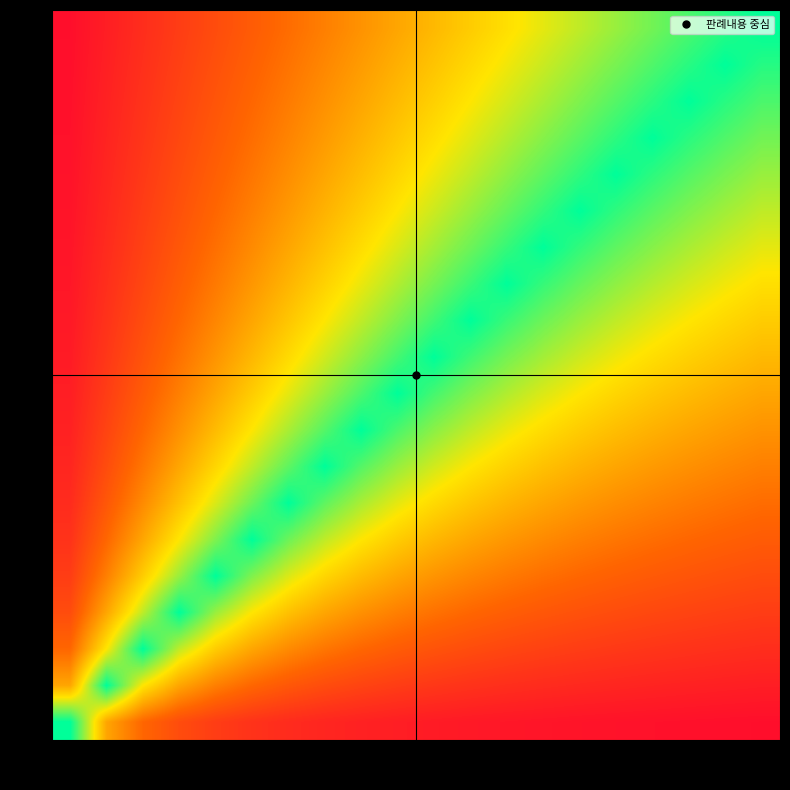

Reading left to right, what are all the values shown in this chart?

1: 1=1.0	2=0.5	3=0.3	4=0.2	5=0.2	6=0.2	7=0.1	8=0.1	9=0.1	10=0.1	11=0.1	12=0.1	13=0.1	14=0.1	15=0.1	16=0.1	17=0.1	18=0.1	19=0.1	20=0.1
2: 1=0.5	2=1.0	3=0.7	4=0.5	5=0.4	6=0.3	7=0.3	8=0.2	9=0.2	10=0.2	11=0.2	12=0.2	13=0.2	14=0.1	15=0.1	16=0.1	17=0.1	18=0.1	19=0.1	20=0.1
3: 1=0.3	2=0.7	3=1.0	4=0.8	5=0.6	6=0.5	7=0.4	8=0.4	9=0.3	10=0.3	11=0.3	12=0.2	13=0.2	14=0.2	15=0.2	16=0.2	17=0.2	18=0.2	19=0.2	20=0.1
4: 1=0.2	2=0.5	3=0.8	4=1.0	5=0.8	6=0.7	7=0.6	8=0.5	9=0.4	10=0.4	11=0.4	12=0.3	13=0.3	14=0.3	15=0.3	16=0.2	17=0.2	18=0.2	19=0.2	20=0.2
5: 1=0.2	2=0.4	3=0.6	4=0.8	5=1.0	6=0.8	7=0.7	8=0.6	9=0.6	10=0.5	11=0.5	12=0.4	13=0.4	14=0.4	15=0.3	16=0.3	17=0.3	18=0.3	19=0.3	20=0.2
6: 1=0.2	2=0.3	3=0.5	4=0.7	5=0.8	6=1.0	7=0.9	8=0.8	9=0.7	10=0.6	11=0.5	12=0.5	13=0.5	14=0.4	15=0.4	16=0.4	17=0.4	18=0.3	19=0.3	20=0.3
7: 1=0.1	2=0.3	3=0.4	4=0.6	5=0.7	6=0.9	7=1.0	8=0.9	9=0.8	10=0.7	11=0.6	12=0.6	13=0.5	14=0.5	15=0.5	16=0.4	17=0.4	18=0.4	19=0.4	20=0.3
8: 1=0.1	2=0.2	3=0.4	4=0.5	5=0.6	6=0.8	7=0.9	8=1.0	9=0.9	10=0.8	11=0.7	12=0.7	13=0.6	14=0.6	15=0.5	16=0.5	17=0.5	18=0.4	19=0.4	20=0.4
9: 1=0.1	2=0.2	3=0.3	4=0.4	5=0.6	6=0.7	7=0.8	8=0.9	9=1.0	10=0.9	11=0.8	12=0.8	13=0.7	14=0.6	15=0.6	16=0.6	17=0.5	18=0.5	19=0.5	20=0.5
10: 1=0.1	2=0.2	3=0.3	4=0.4	5=0.5	6=0.6	7=0.7	8=0.8	9=0.9	10=1.0	11=0.9	12=0.8	13=0.8	14=0.7	15=0.7	16=0.6	17=0.6	18=0.6	19=0.5	20=0.5
11: 1=0.1	2=0.2	3=0.3	4=0.4	5=0.5	6=0.5	7=0.6	8=0.7	9=0.8	10=0.9	11=1.0	12=0.9	13=0.8	14=0.8	15=0.7	16=0.7	17=0.6	18=0.6	19=0.6	20=0.6
12: 1=0.1	2=0.2	3=0.2	4=0.3	5=0.4	6=0.5	7=0.6	8=0.7	9=0.8	10=0.8	11=0.9	12=1.0	13=0.9	14=0.9	15=0.8	16=0.8	17=0.7	18=0.7	19=0.6	20=0.6
13: 1=0.1	2=0.2	3=0.2	4=0.3	5=0.4	6=0.5	7=0.5	8=0.6	9=0.7	10=0.8	11=0.8	12=0.9	13=1.0	14=0.9	15=0.9	16=0.8	17=0.8	18=0.7	19=0.7	20=0.7
14: 1=0.1	2=0.1	3=0.2	4=0.3	5=0.4	6=0.4	7=0.5	8=0.6	9=0.6	10=0.7	11=0.8	12=0.9	13=0.9	14=1.0	15=0.9	16=0.9	17=0.8	18=0.8	19=0.7	20=0.7
15: 1=0.1	2=0.1	3=0.2	4=0.3	5=0.3	6=0.4	7=0.5	8=0.5	9=0.6	10=0.7	11=0.7	12=0.8	13=0.9	14=0.9	15=1.0	16=0.9	17=0.9	18=0.8	19=0.8	20=0.8
16: 1=0.1	2=0.1	3=0.2	4=0.2	5=0.3	6=0.4	7=0.4	8=0.5	9=0.6	10=0.6	11=0.7	12=0.8	13=0.8	14=0.9	15=0.9	16=1.0	17=0.9	18=0.9	19=0.8	20=0.8
17: 1=0.1	2=0.1	3=0.2	4=0.2	5=0.3	6=0.4	7=0.4	8=0.5	9=0.5	10=0.6	11=0.6	12=0.7	13=0.8	14=0.8	15=0.9	16=0.9	17=1.0	18=0.9	19=0.9	20=0.8
18: 1=0.1	2=0.1	3=0.2	4=0.2	5=0.3	6=0.3	7=0.4	8=0.4	9=0.5	10=0.6	11=0.6	12=0.7	13=0.7	14=0.8	15=0.8	16=0.9	17=0.9	18=1.0	19=0.9	20=0.9
19: 1=0.1	2=0.1	3=0.2	4=0.2	5=0.3	6=0.3	7=0.4	8=0.4	9=0.5	10=0.5	11=0.6	12=0.6	13=0.7	14=0.7	15=0.8	16=0.8	17=0.9	18=0.9	19=1.0	20=0.9
20: 1=0.1	2=0.1	3=0.1	4=0.2	5=0.2	6=0.3	7=0.3	8=0.4	9=0.5	10=0.5	11=0.6	12=0.6	13=0.7	14=0.7	15=0.8	16=0.8	17=0.8	18=0.9	19=0.9	20=1.0